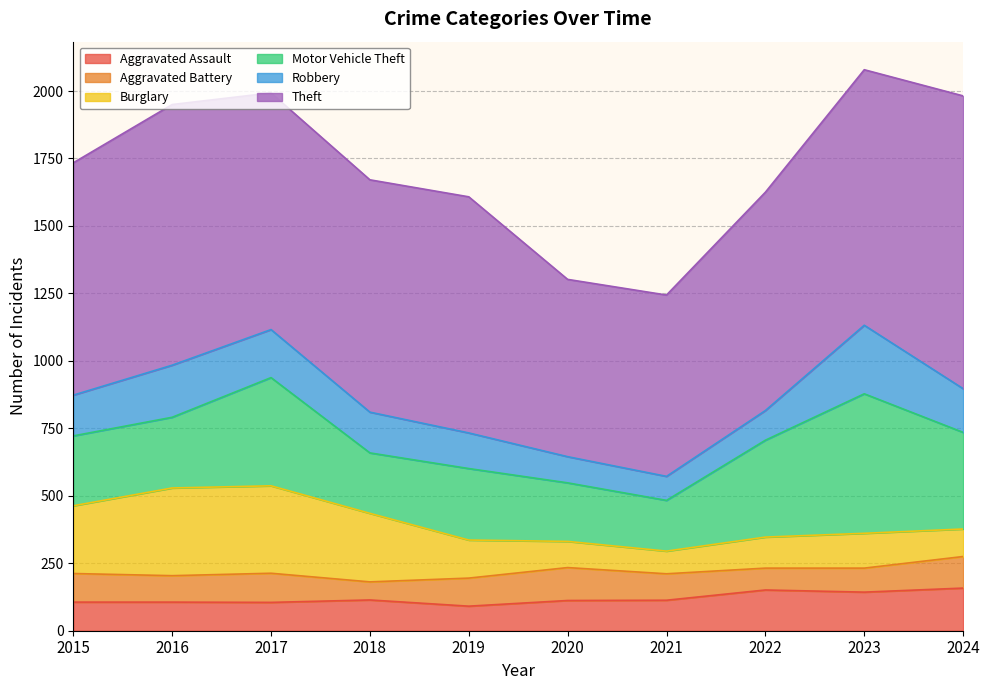

List the series in order of their peak value, highest first.

Theft, Motor Vehicle Theft, Burglary, Robbery, Aggravated Assault, Aggravated Battery